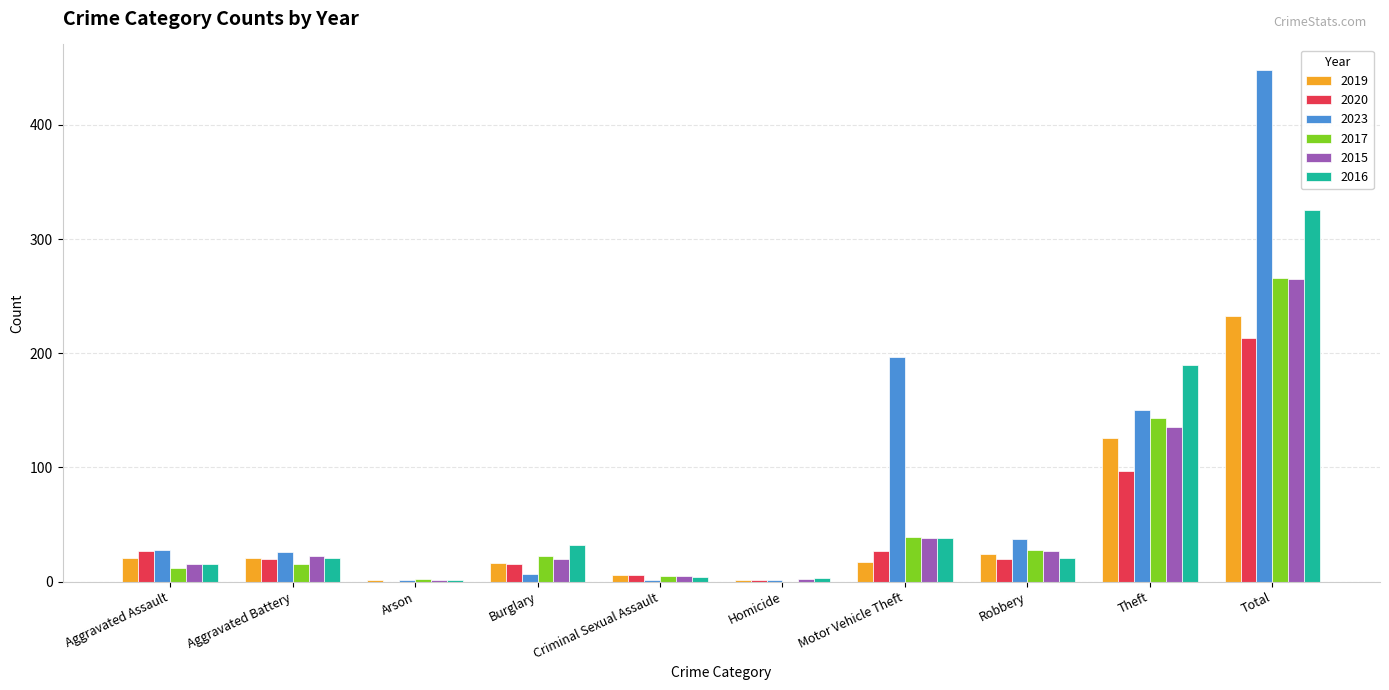

Where does the 2020 series first go above 20?

Aggravated Assault